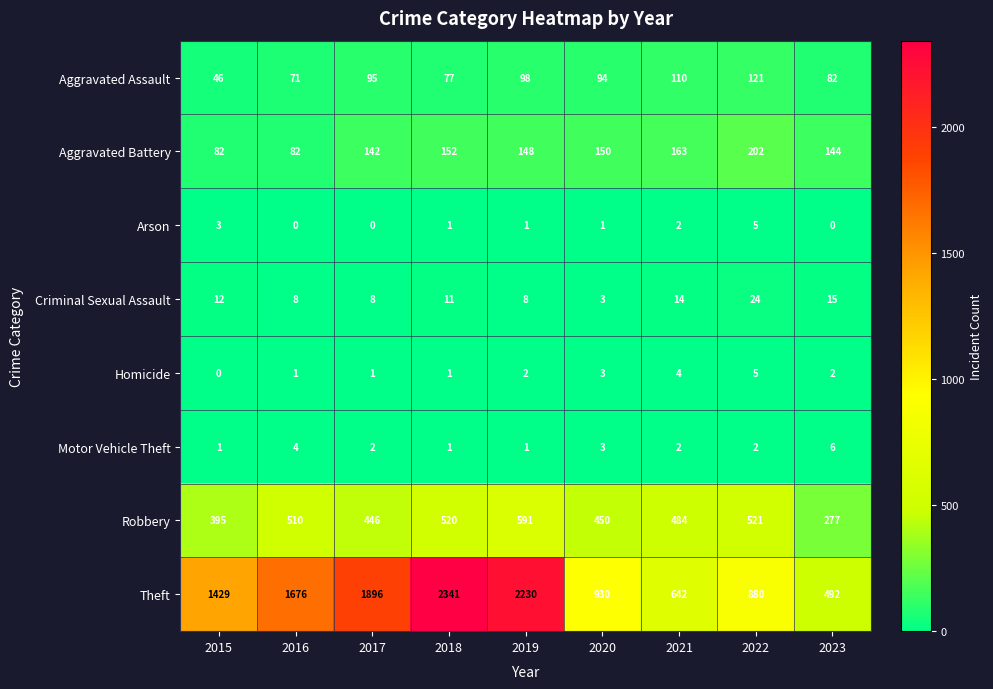

Which series has the largest total across all categories?

Theft